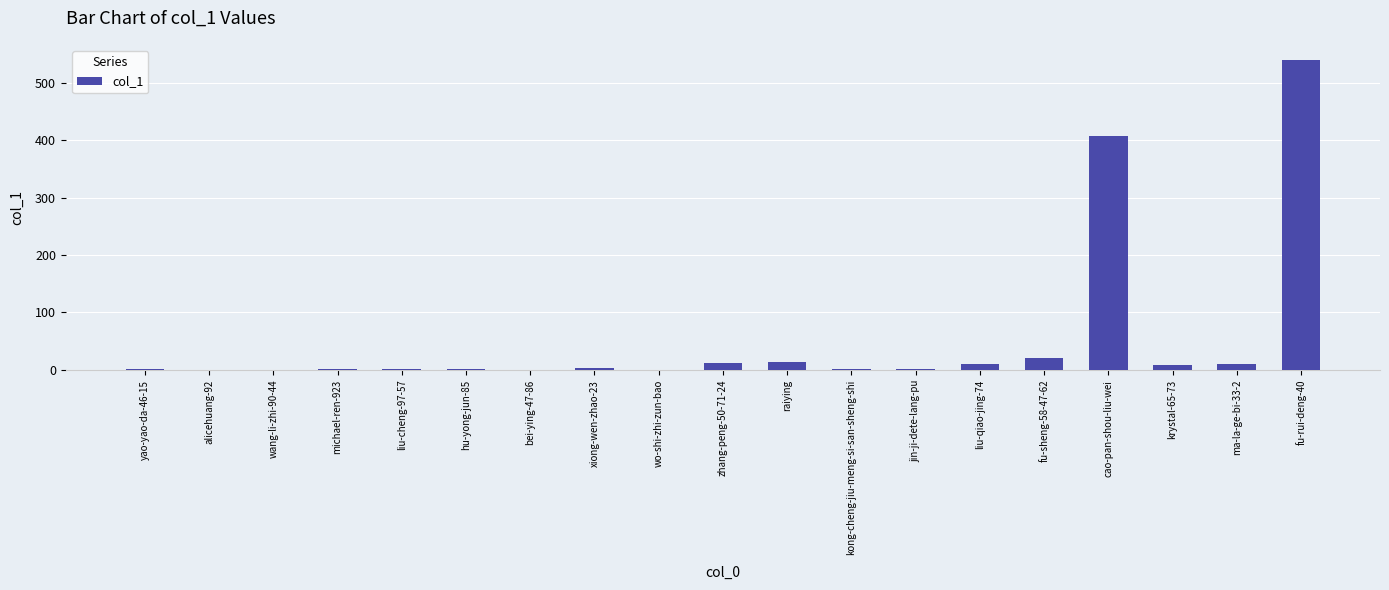

What is the change in value from cao-pan-shou-liu-wei to krystal-65-73?

-400